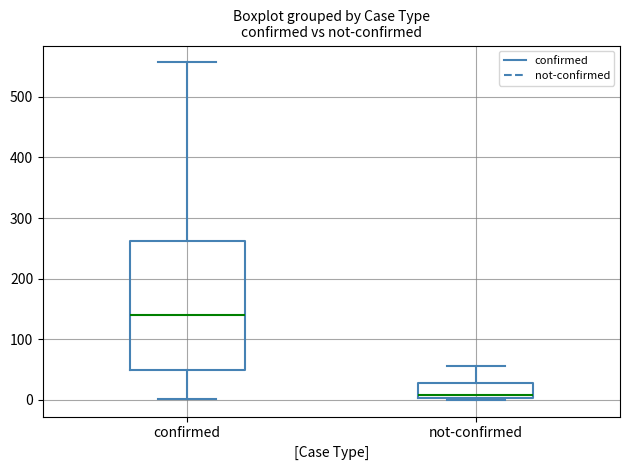

Which box is the tallest, from its lower edge to its upper edge?

confirmed